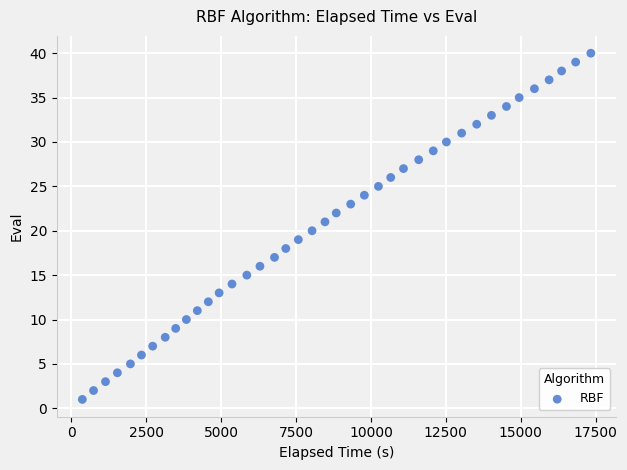

What is the range of Y values (max minus min)?

39